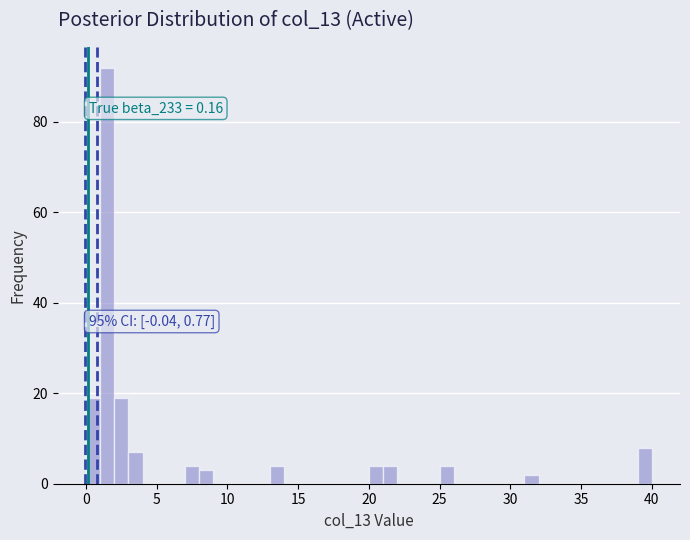

Around what value on the x-axis is the tallest bar? Give the approximate position of its centre, as read against the axis.

1.5